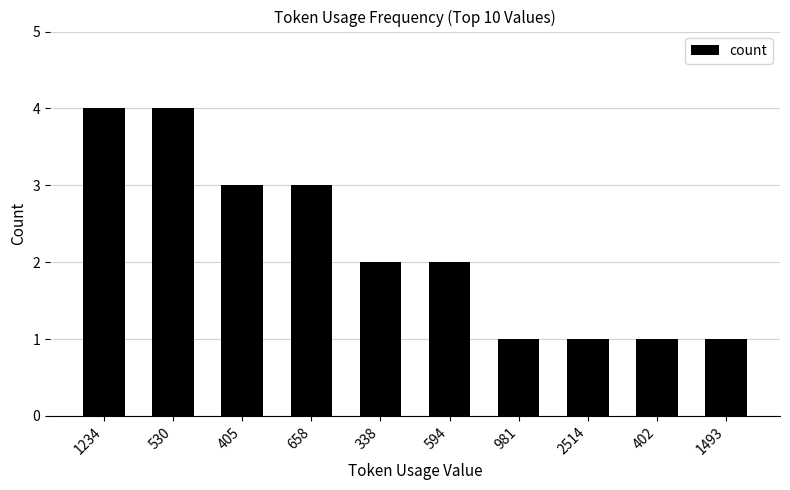

What position from the left is 2514?

8